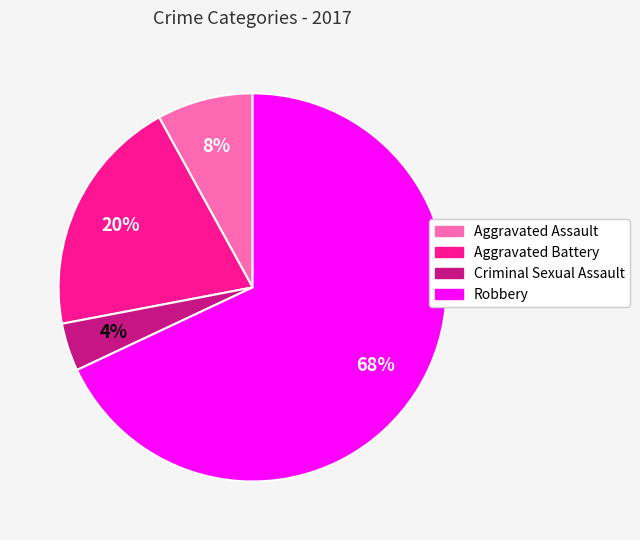

How many segments does this pie chart have?

4